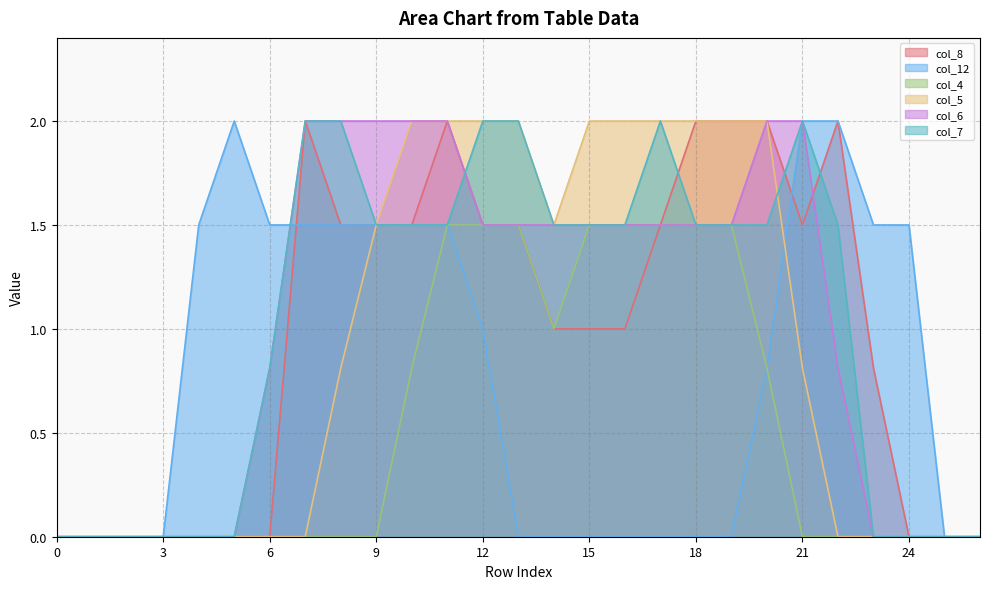

How many interior local peaks does the col_8 series have?

3